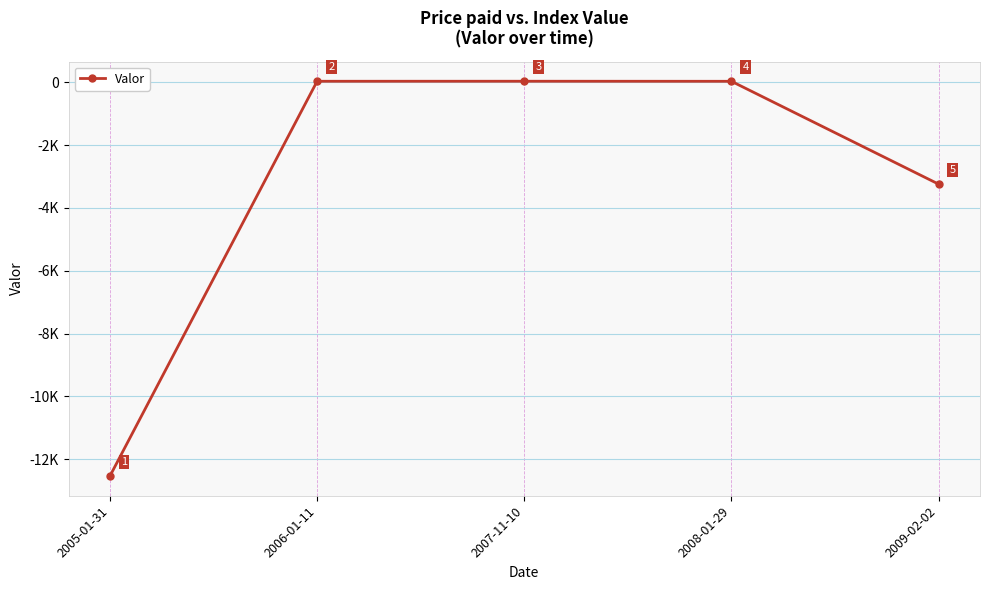

Rank the categories by value from lowest to highest.

2005-01-31, 2009-02-02, 2008-01-29, 2006-01-11, 2007-11-10